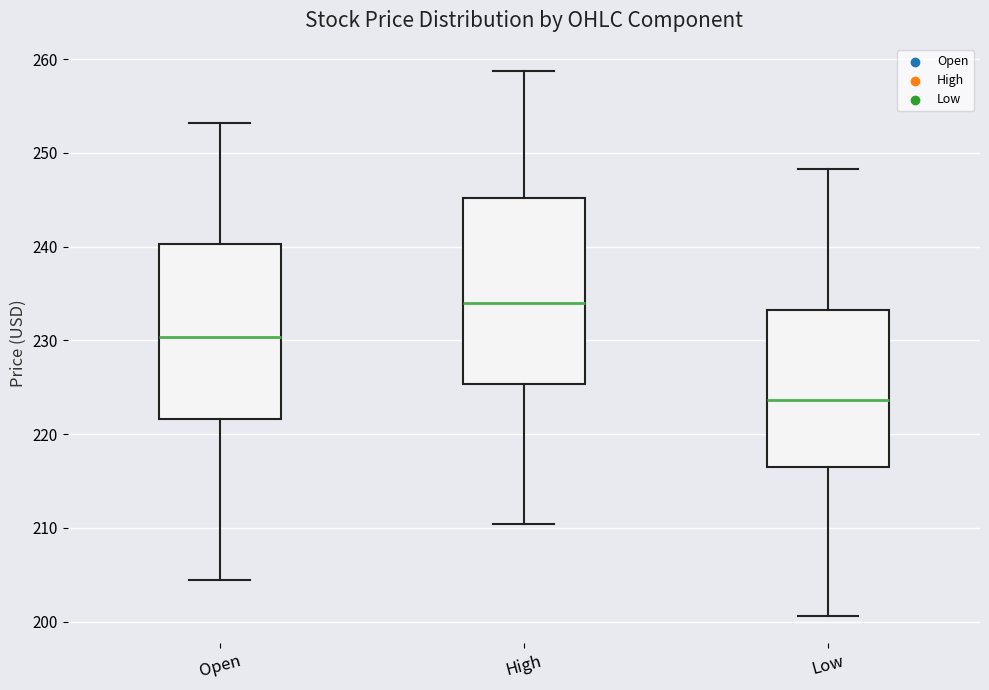

Comparing the boxes themselves (not the whiskers), which one is the tallest?

High